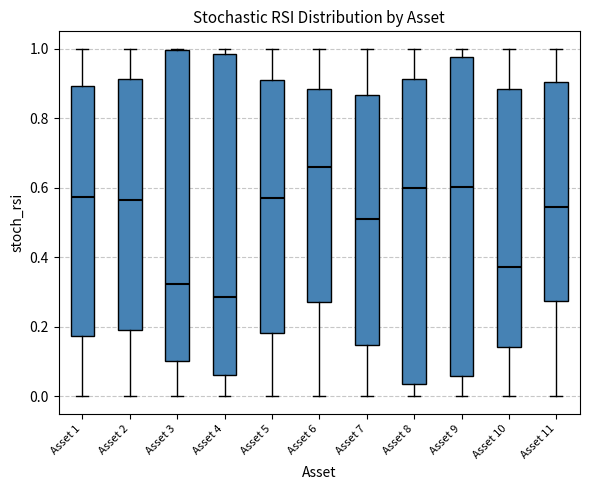

Reading left to right, read every box against the y-axis: the position of its median line, the range the box covers, and the ends of its whiskers. The values are not printed on the chart, so give them approximately, as read against the axis.

Asset 1: median 0.58, box 0.18 to 0.90, whiskers 0.00 to 1.00
Asset 2: median 0.56, box 0.20 to 0.92, whiskers 0.00 to 1.00
Asset 3: median 0.32, box 0.10 to 1.00, whiskers 0.00 to 1.00
Asset 4: median 0.28, box 0.06 to 0.98, whiskers 0.00 to 1.00
Asset 5: median 0.56, box 0.18 to 0.90, whiskers 0.00 to 1.00
Asset 6: median 0.66, box 0.26 to 0.88, whiskers 0.00 to 1.00
Asset 7: median 0.50, box 0.14 to 0.86, whiskers 0.00 to 1.00
Asset 8: median 0.60, box 0.04 to 0.92, whiskers 0.00 to 1.00
Asset 9: median 0.60, box 0.06 to 0.98, whiskers 0.00 to 1.00
Asset 10: median 0.38, box 0.14 to 0.88, whiskers 0.00 to 1.00
Asset 11: median 0.54, box 0.28 to 0.90, whiskers 0.00 to 1.00